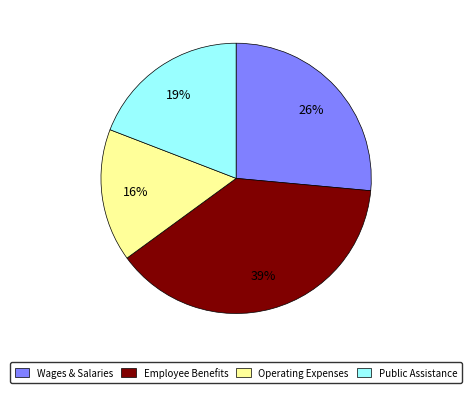

Is there a majority slice in this chart?

No